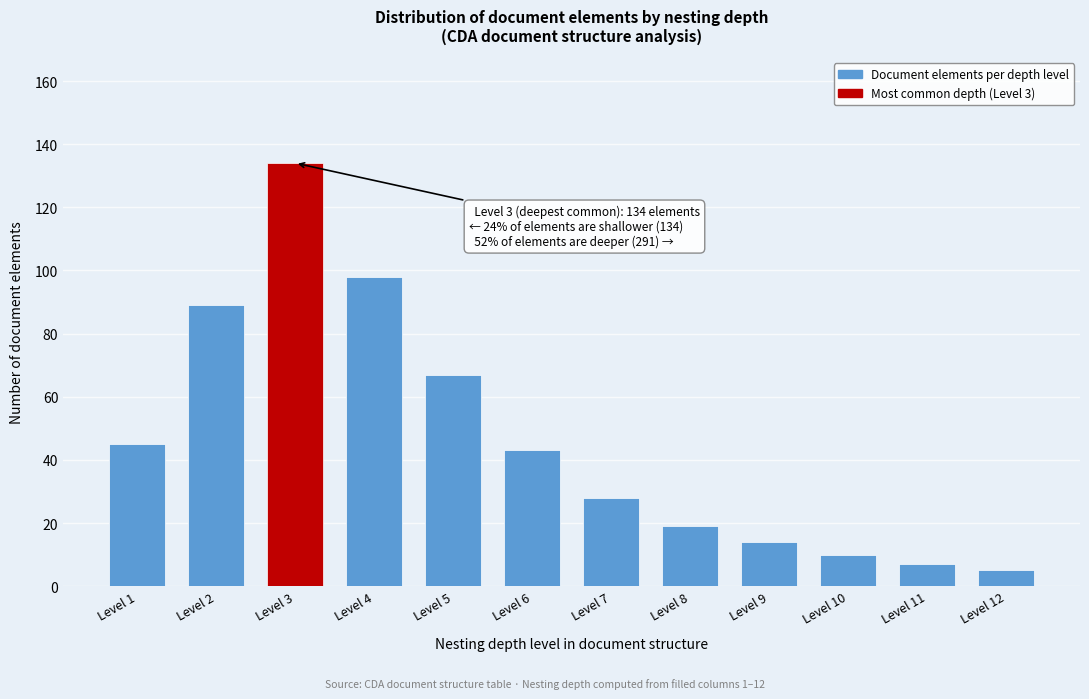

Reading left to right, what are all the values shown in this chart?

Level 1=45	Level 2=89	Level 3=134	Level 4=98	Level 5=67	Level 6=43	Level 7=28	Level 8=19	Level 9=14	Level 10=10	Level 11=7	Level 12=5